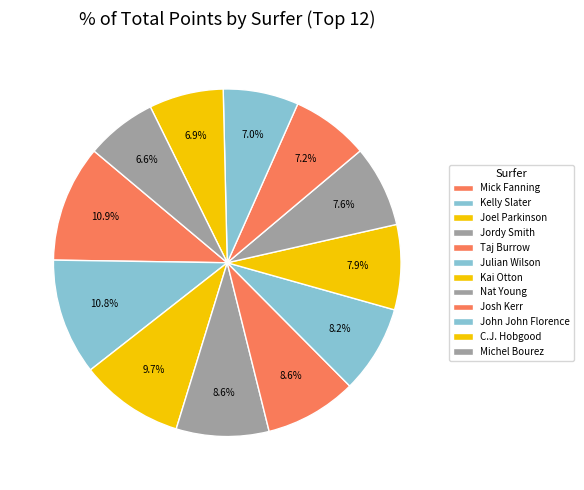

To the nearest percent, what is the difference between the largest and smallest slice percentages?

4%